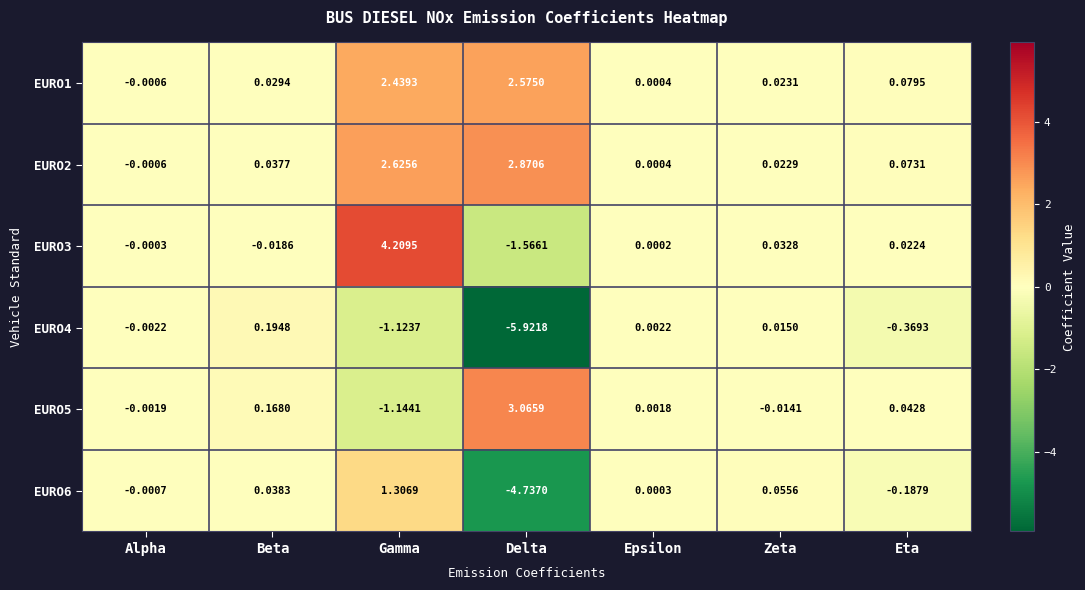

At which category is the sum across all series the highest?

Gamma